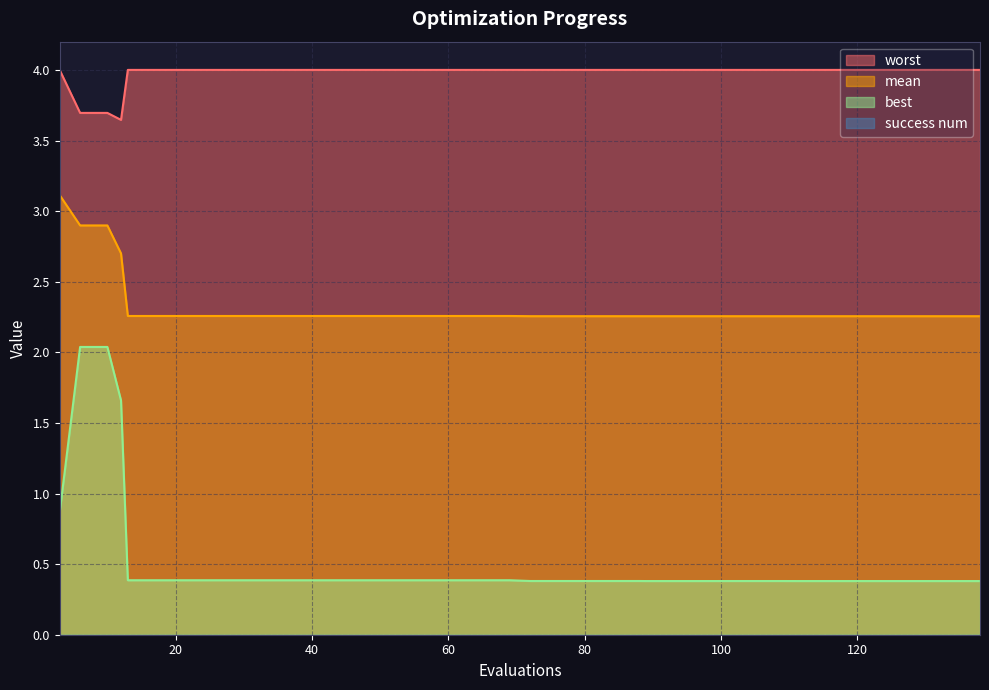

What is the total value across all series at 138?

6.6